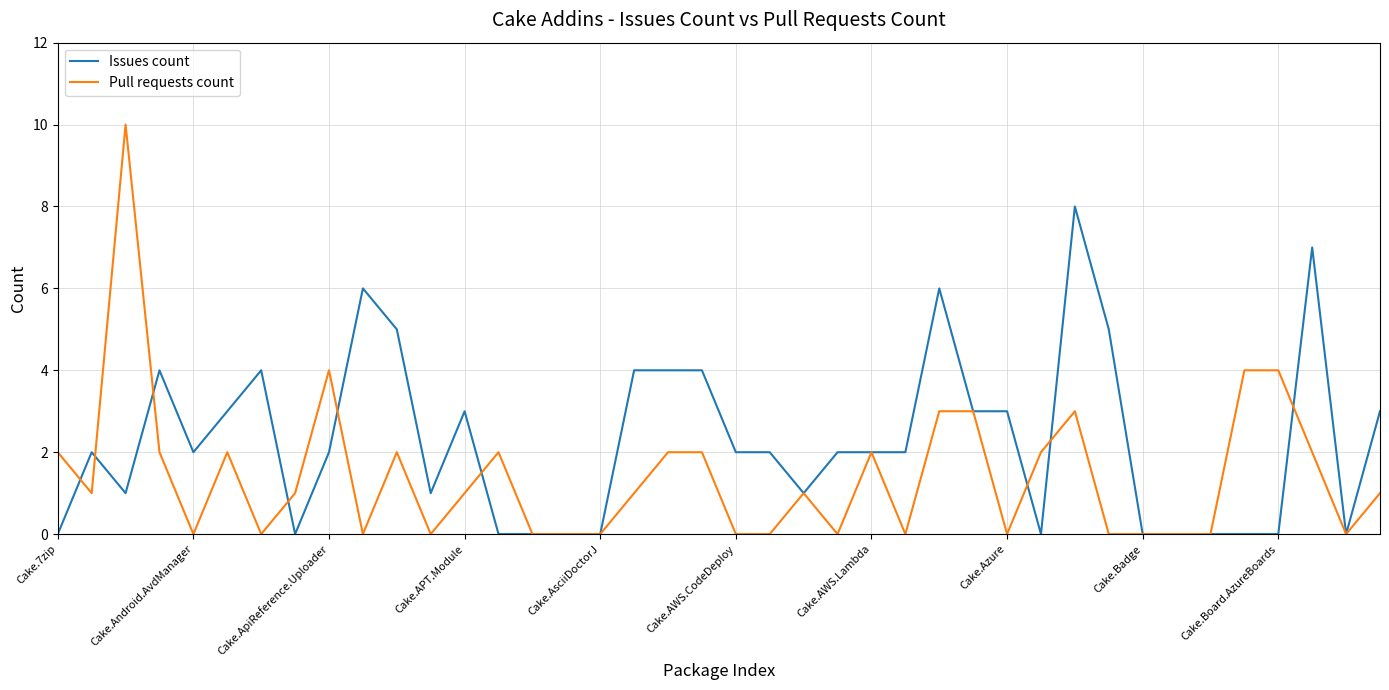

List the series in order of their peak value, highest first.

Pull requests count, Issues count